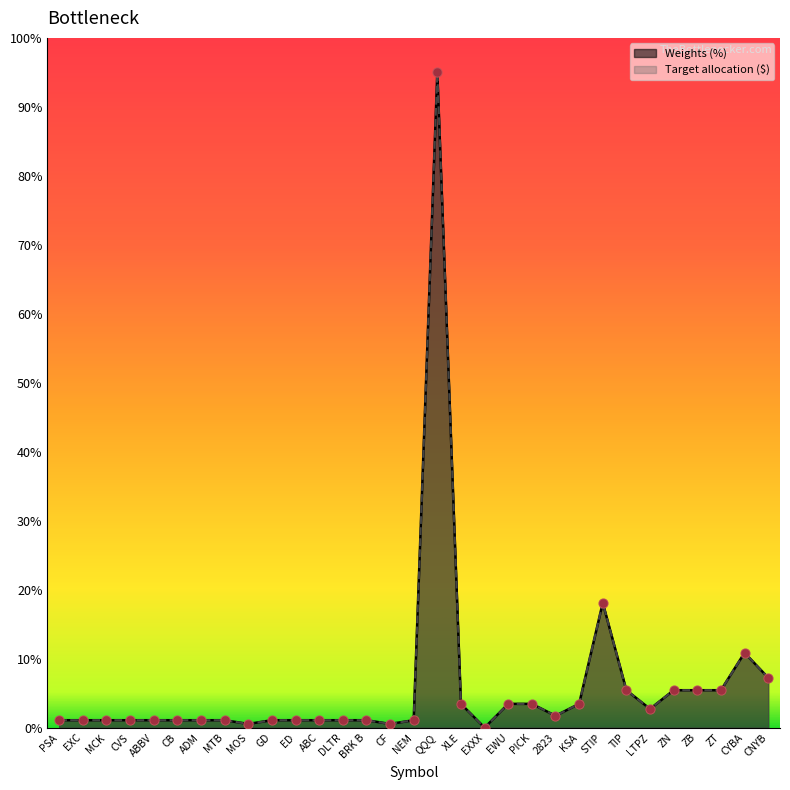

What are all the series names shown in the legend?

Weights (%), Target allocation ($)